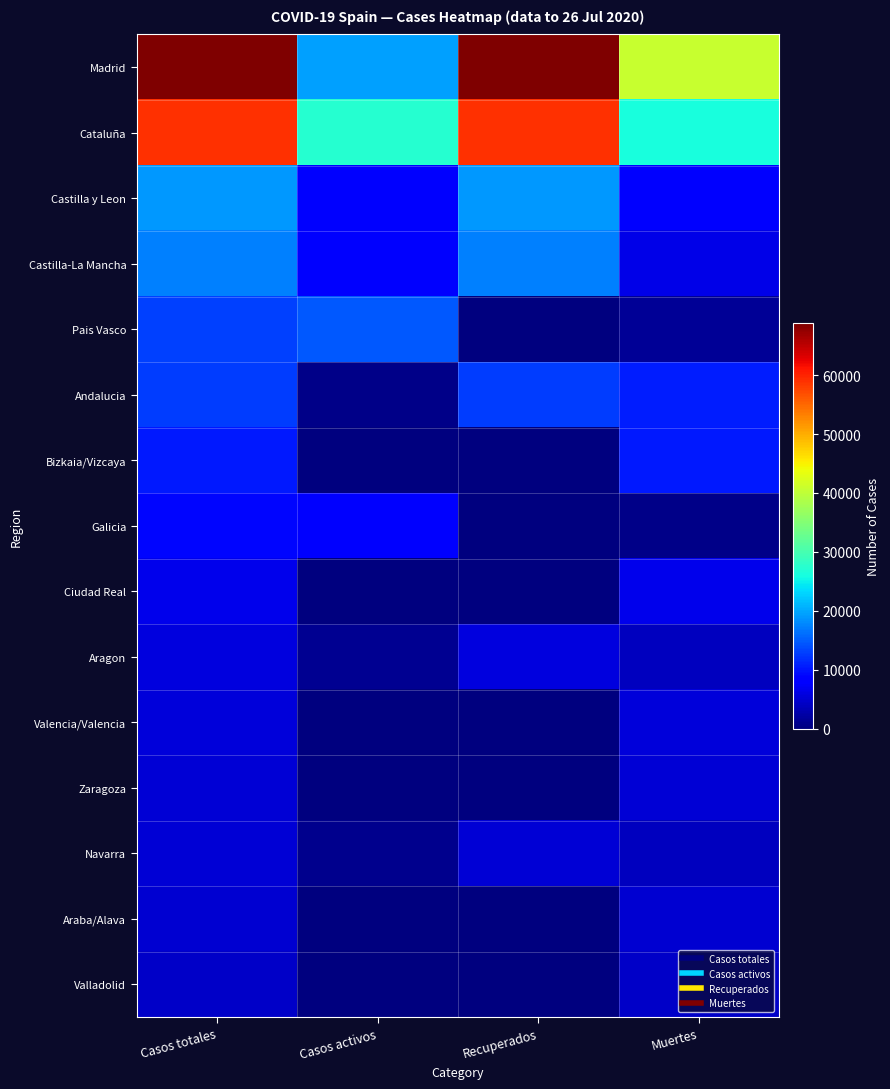

Reading left to right, transcribe all the data shown in this chart.

Madrid: Casos totales=68852	Casos activos=19425	Recuperados=68852	Muertes=40736
Cataluña: Casos totales=59019	Casos activos=27229	Recuperados=59019	Muertes=26203
Castilla y Leon: Casos totales=18907	Casos activos=8267	Recuperados=18907	Muertes=8716
Castilla-La Mancha: Casos totales=17259	Casos activos=7922	Recuperados=17259	Muertes=6392
Pais Vasco: Casos totales=13156	Casos activos=14646	Recuperados=0	Muertes=1418
Andalucia: Casos totales=12679	Casos activos=604	Recuperados=12679	Muertes=10671
Bizkaia/Vizcaya: Casos totales=10332	Casos activos=0	Recuperados=0	Muertes=10332
Galicia: Casos totales=9041	Casos activos=8409	Recuperados=28	Muertes=604
Ciudad Real: Casos totales=6464	Casos activos=0	Recuperados=0	Muertes=6464
Aragon: Casos totales=5695	Casos activos=1097	Recuperados=5695	Muertes=3772
Valencia/Valencia: Casos totales=5609	Casos activos=0	Recuperados=0	Muertes=5609
Zaragoza: Casos totales=5287	Casos activos=0	Recuperados=0	Muertes=5287
Navarra: Casos totales=5259	Casos activos=864	Recuperados=5259	Muertes=3905
Araba/Alava: Casos totales=4868	Casos activos=0	Recuperados=0	Muertes=4868
Valladolid: Casos totales=4393	Casos activos=0	Recuperados=0	Muertes=4393